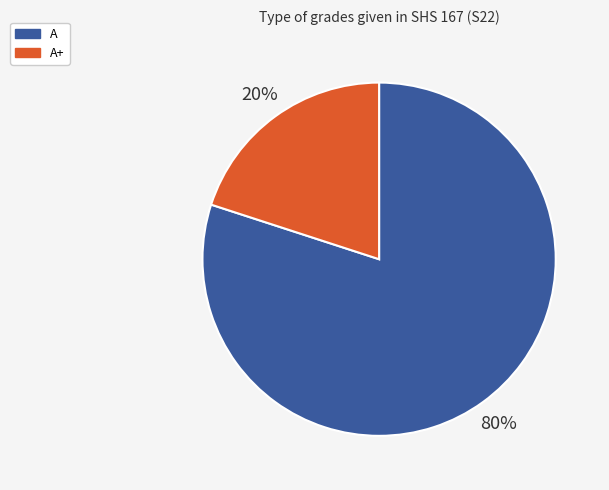

To the nearest percent, what is the average slice percentage?

50%